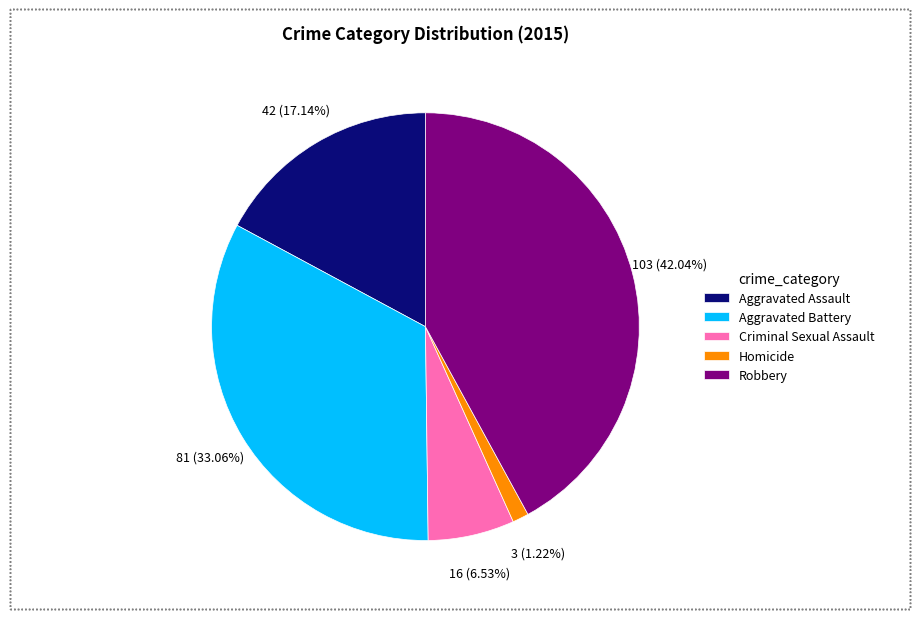

What is the ratio of the value at Aggravated Assault to the value at Robbery?

0.4